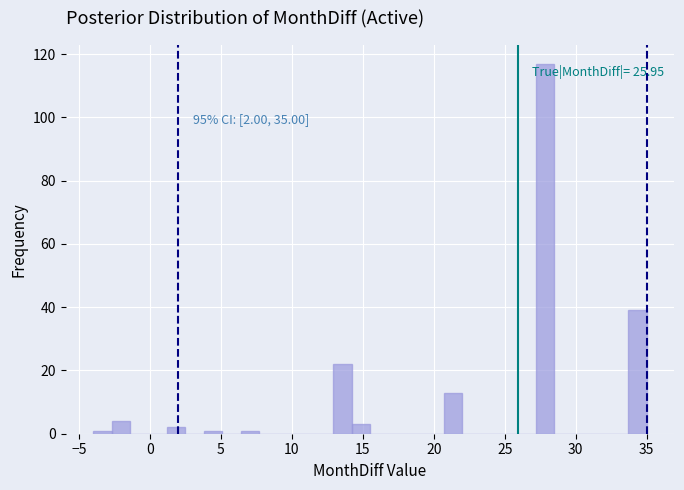

Read against the x-axis, roughly where is the centre of the tallest bar?

28.0